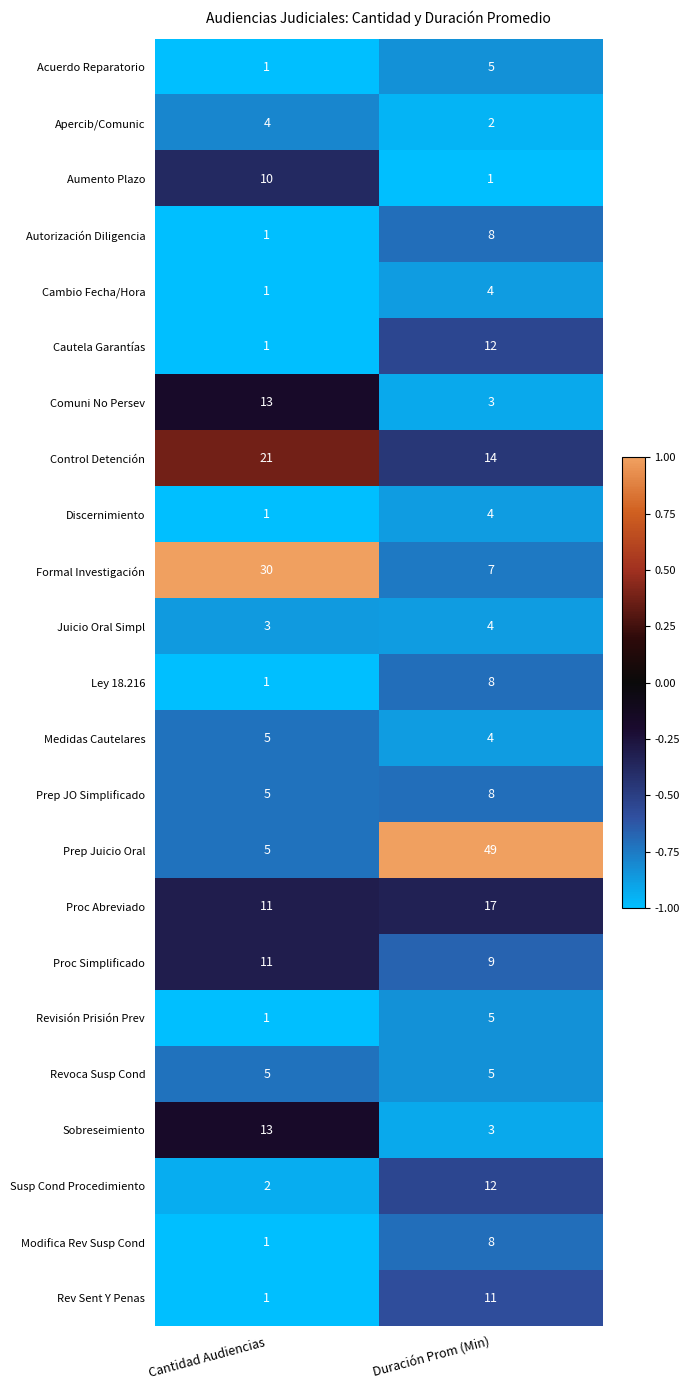

At which category is the sum across all series the highest?

Duración Prom (Min)